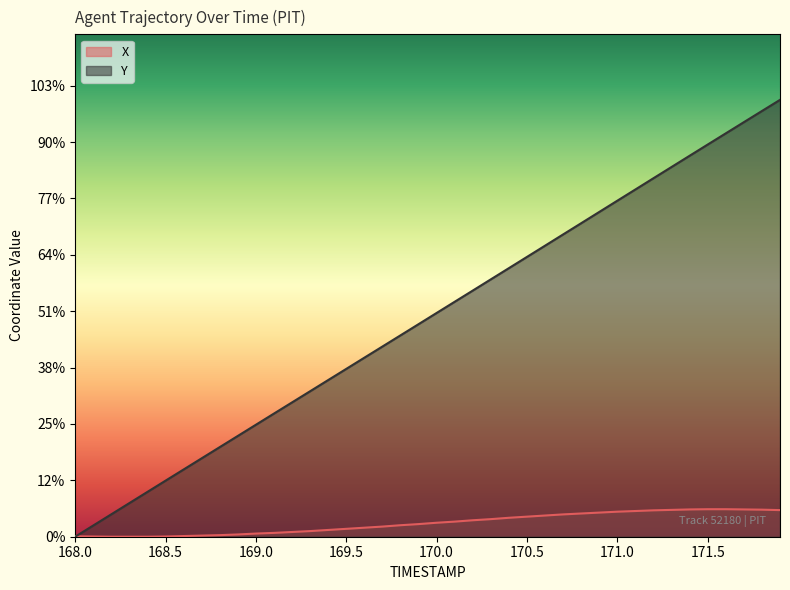

Rank the series at 171.2 from lowest to highest value.

X, Y